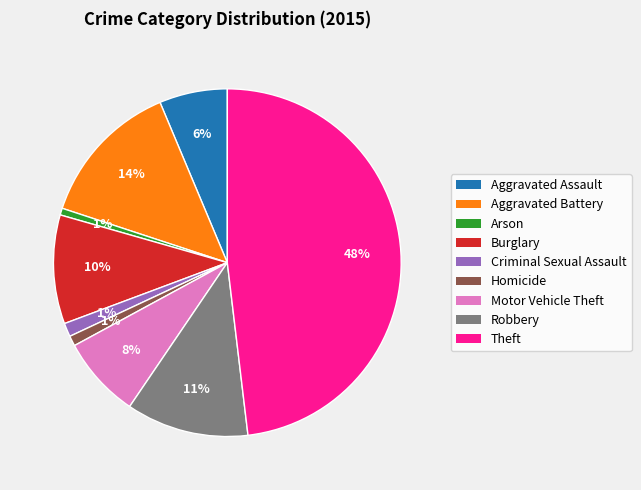

Which category has the biggest portion of the pie?

Theft